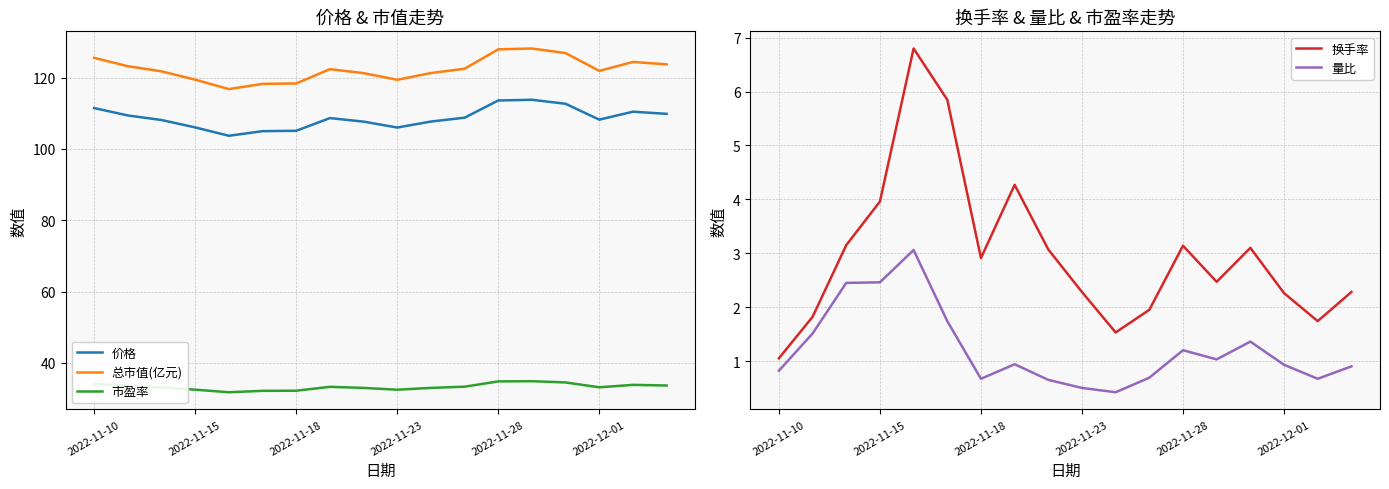

How many interior local peaks does the 换手率 series have?

4